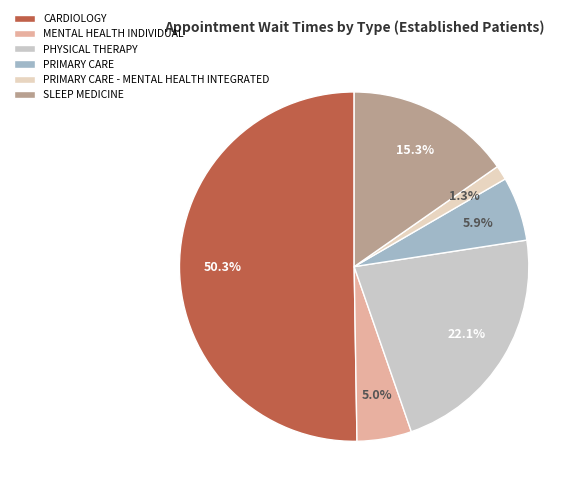

What percentage is NOT represented by CARDIOLOGY?

49.7%